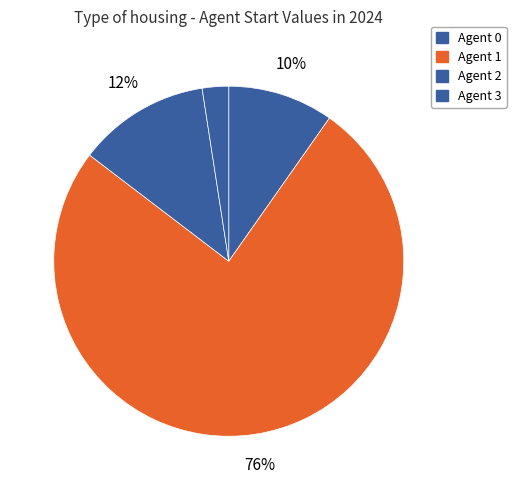

To the nearest percent, what is the average slice percentage?

25%